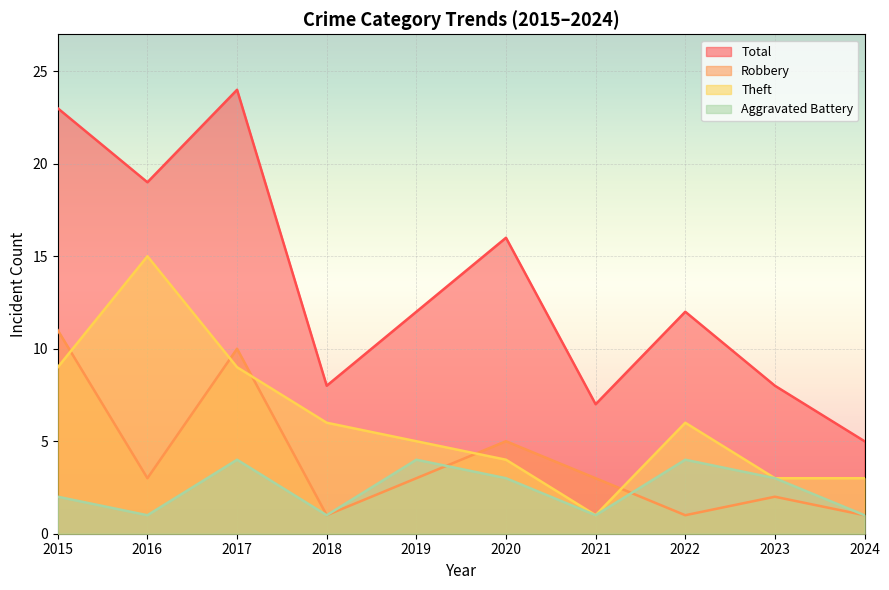

What is the difference between the Total values at 2017 and 2022?

12